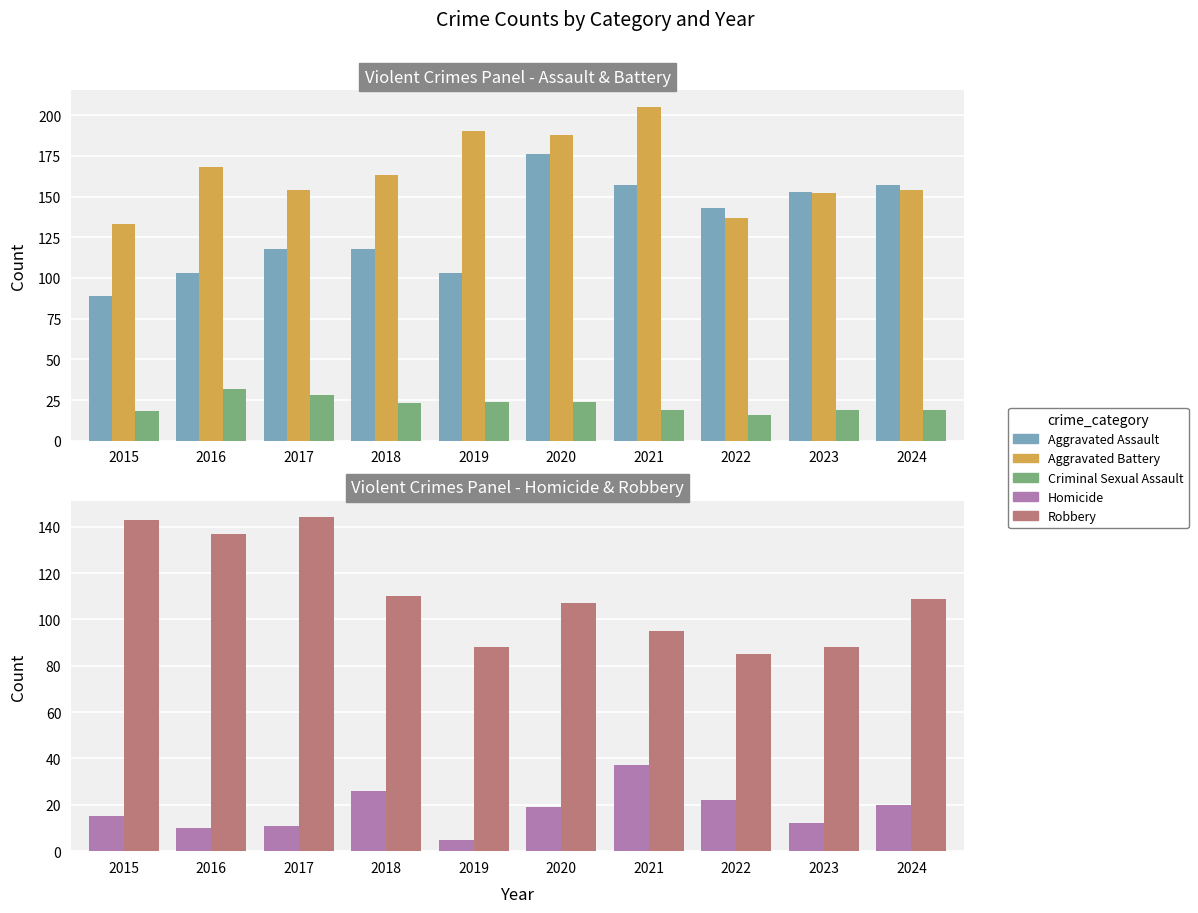

At which label does Criminal Sexual Assault reach its peak?

2016